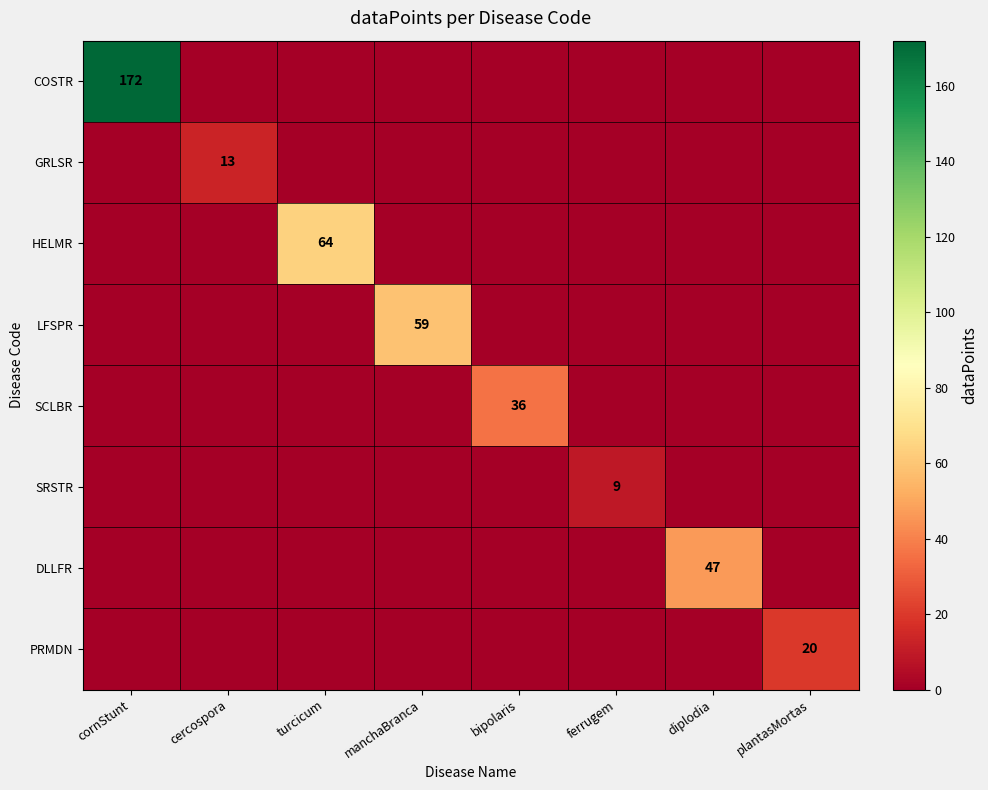

What is the total value across all series at cercospora?

13